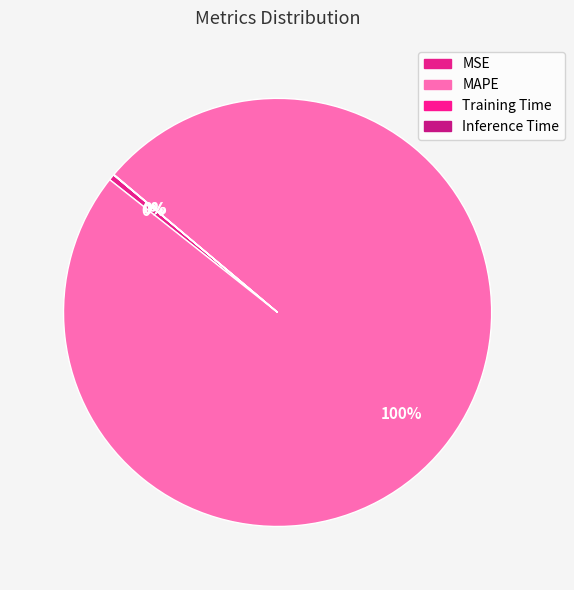

Rank the categories by value from lowest to highest.

Inference Time, Training Time, MSE, MAPE